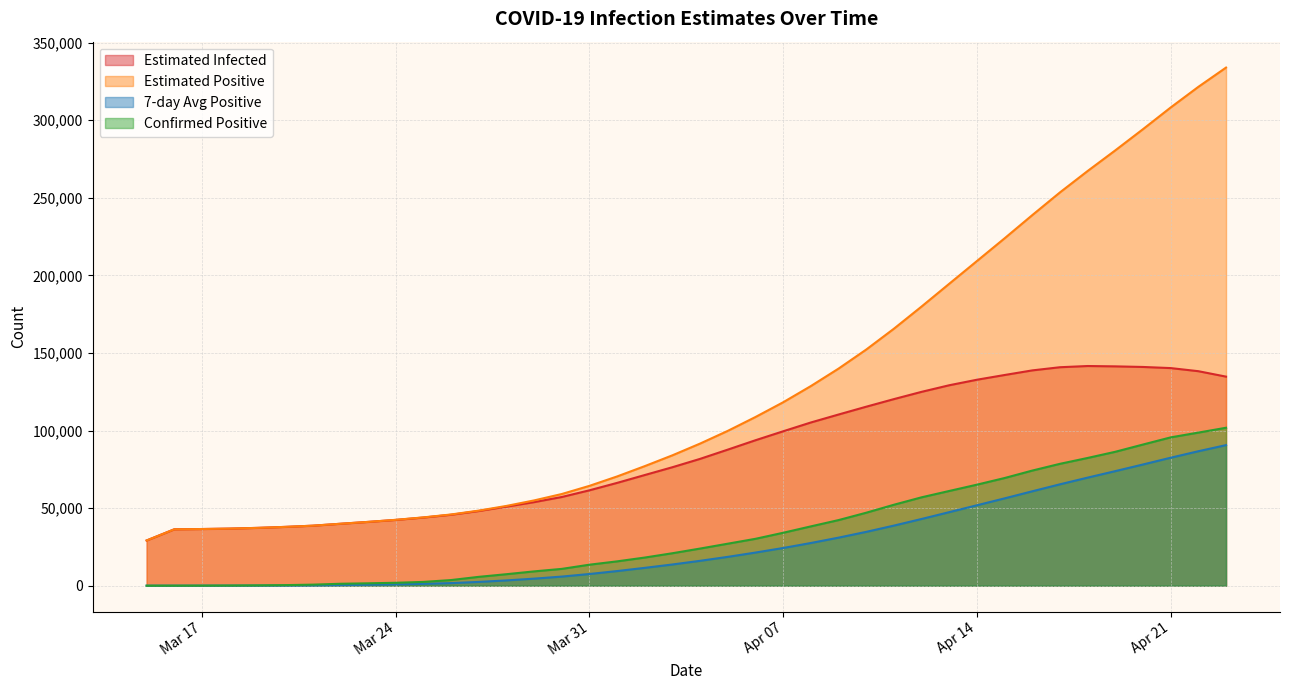

The Epositive series shows 39915.6 at 2020-03-22. True or false?

True